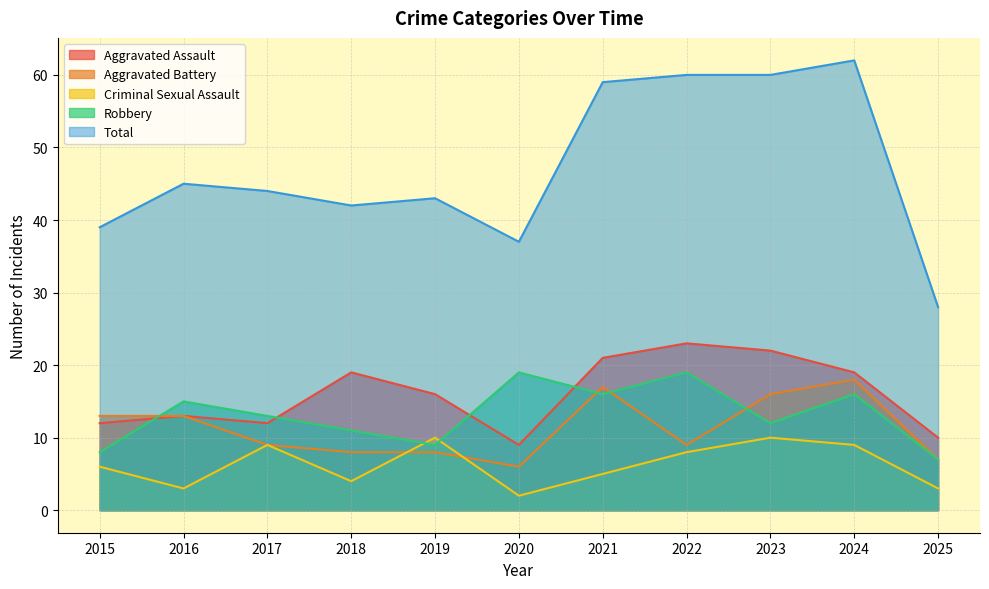

Where is the first local maximum for Aggravated Assault?

2016